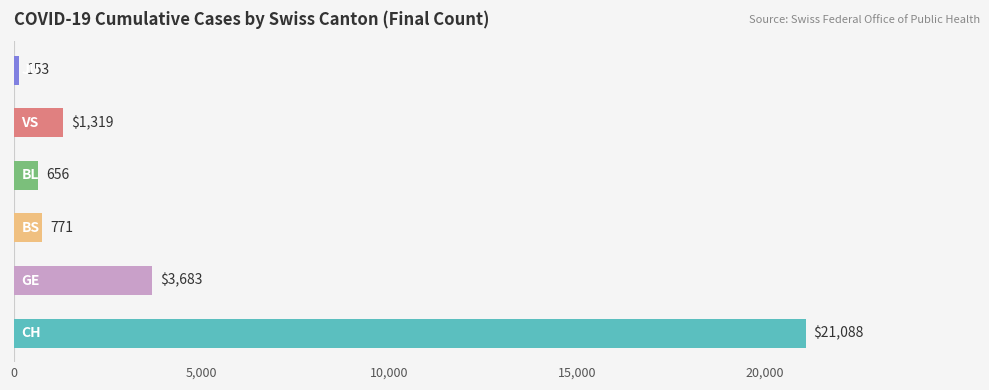

What is the sum of all values?

27670